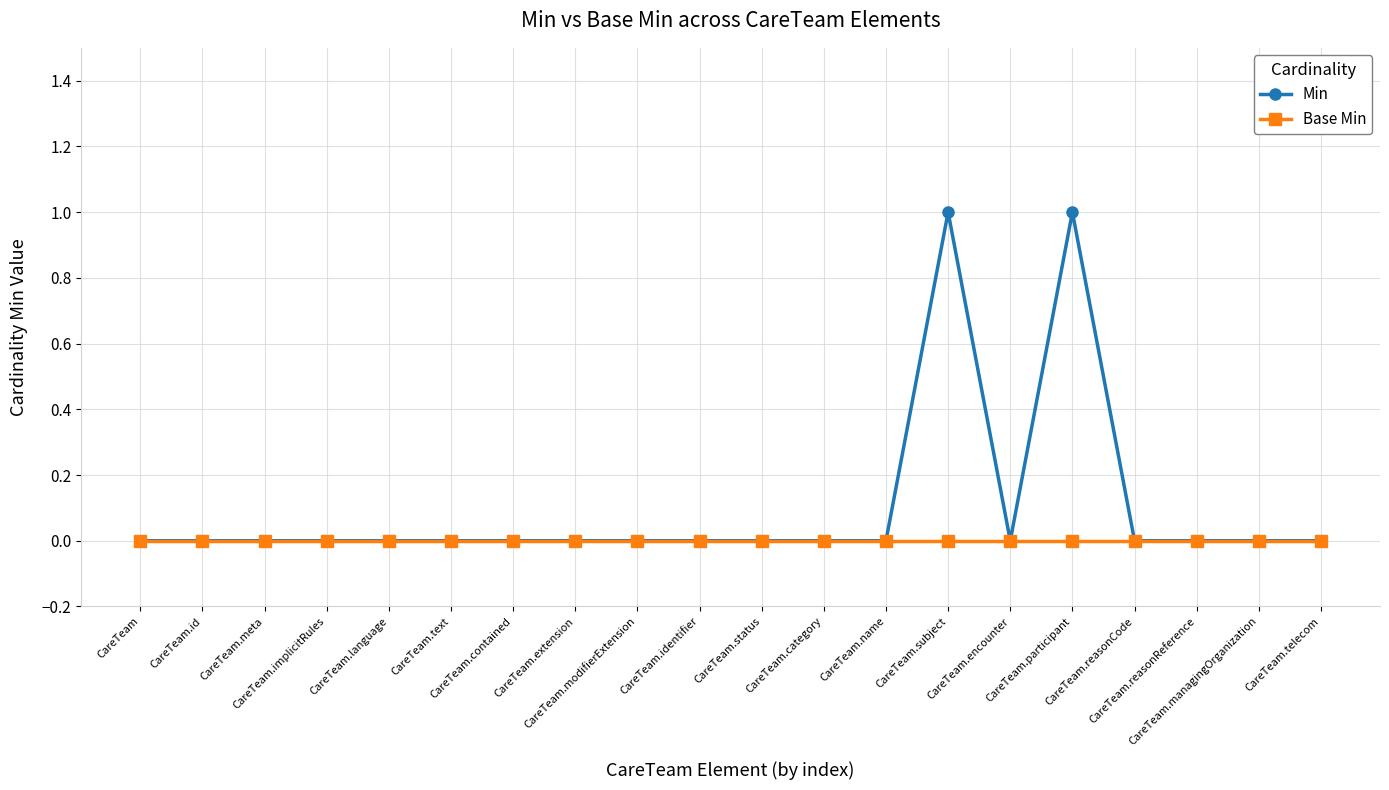

Rank the series by their average value, from highest to lowest.

Min, Base Min